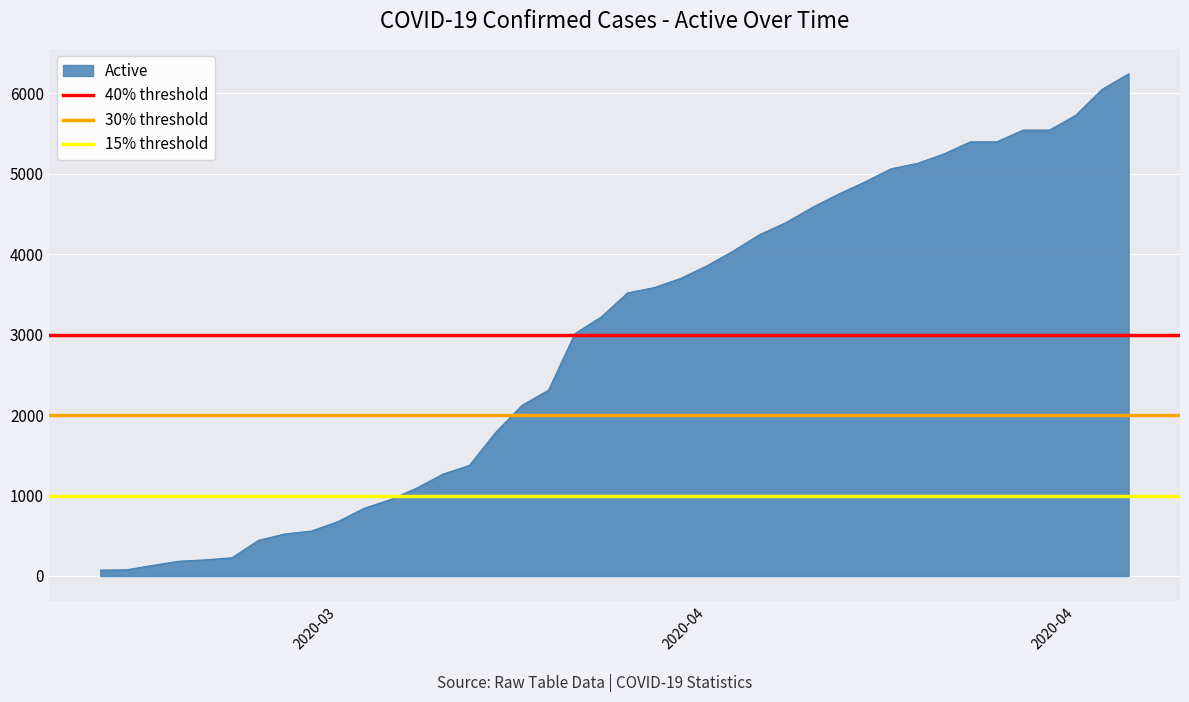

Is it true that 15% threshold equals 1000 at 2020-03?

True